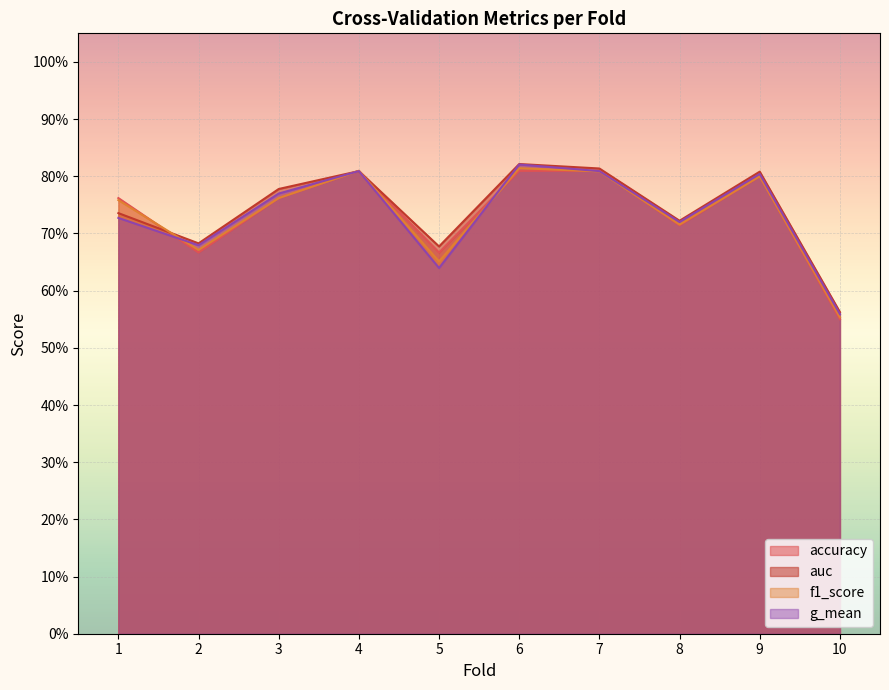

Which series has the widest spread of values?

g_mean